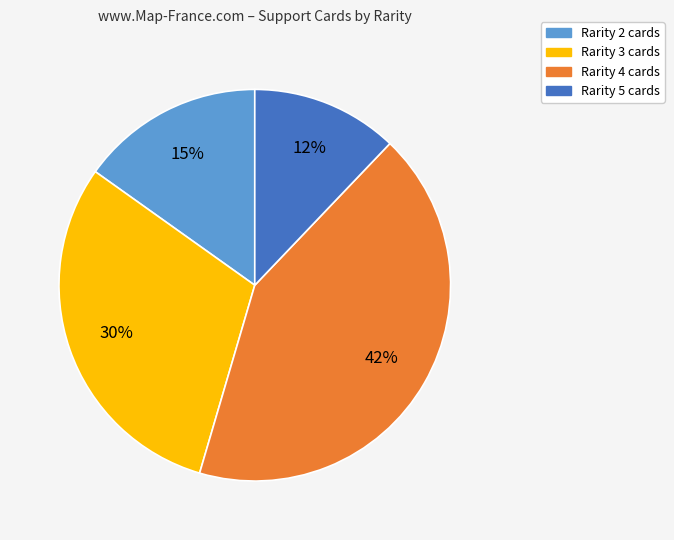

Is there any slice that represents more than half of the pie?

No